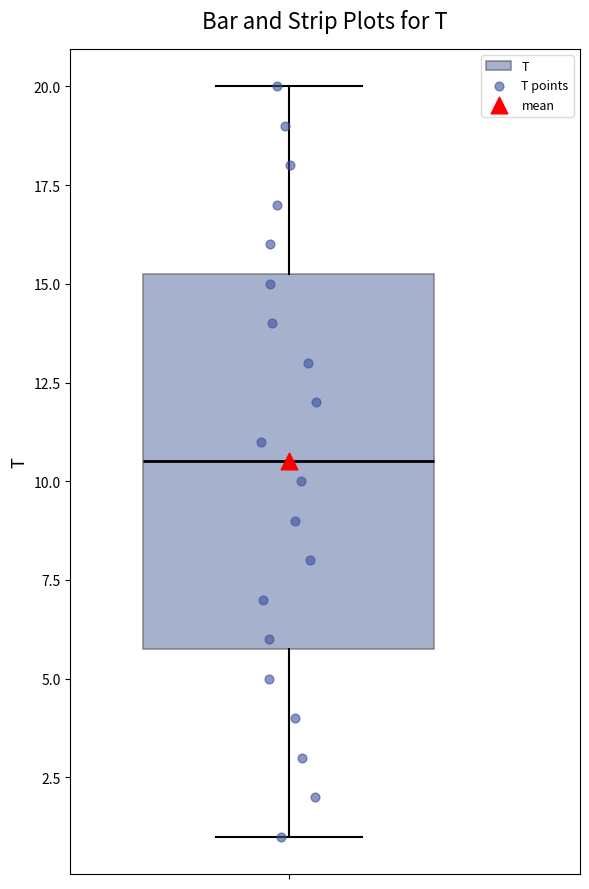

Where is the upper edge of the box on the y-axis? The values are not printed on the chart, so give them approximately, as read against the axis.

15.5